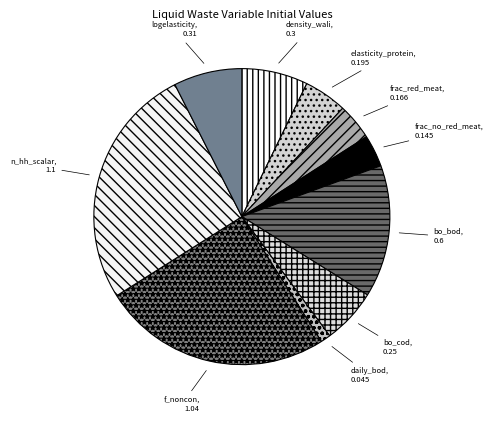

How many segments does this pie chart have?

10